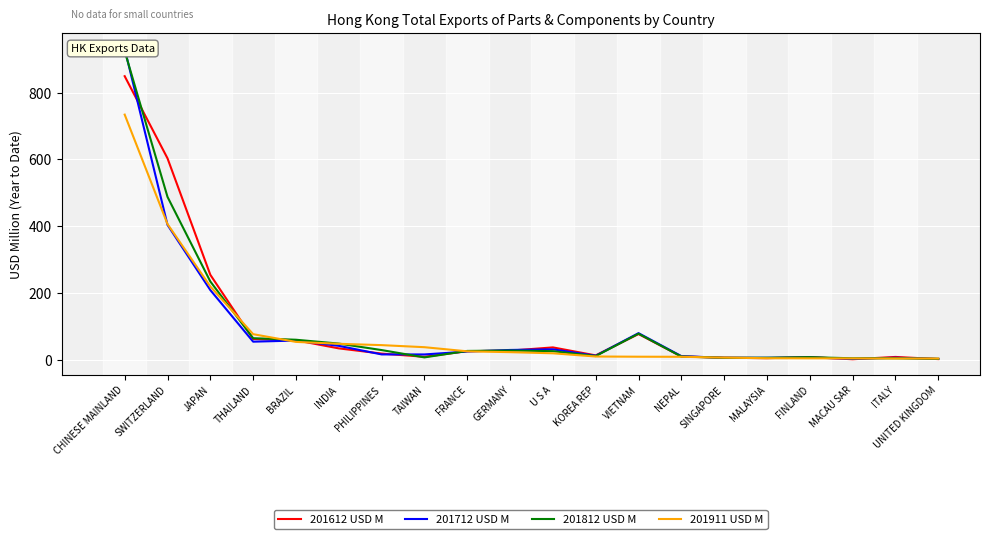

Rank the categories by 201612 USD M value from highest to lowest.

CHINESE MAINLAND, SWITZERLAND, JAPAN, VIETNAM, THAILAND, BRAZIL, U S A, INDIA, GERMANY, FRANCE, PHILIPPINES, KOREA REP, NEPAL, TAIWAN, ITALY, FINLAND, SINGAPORE, MALAYSIA, UNITED KINGDOM, MACAU SAR